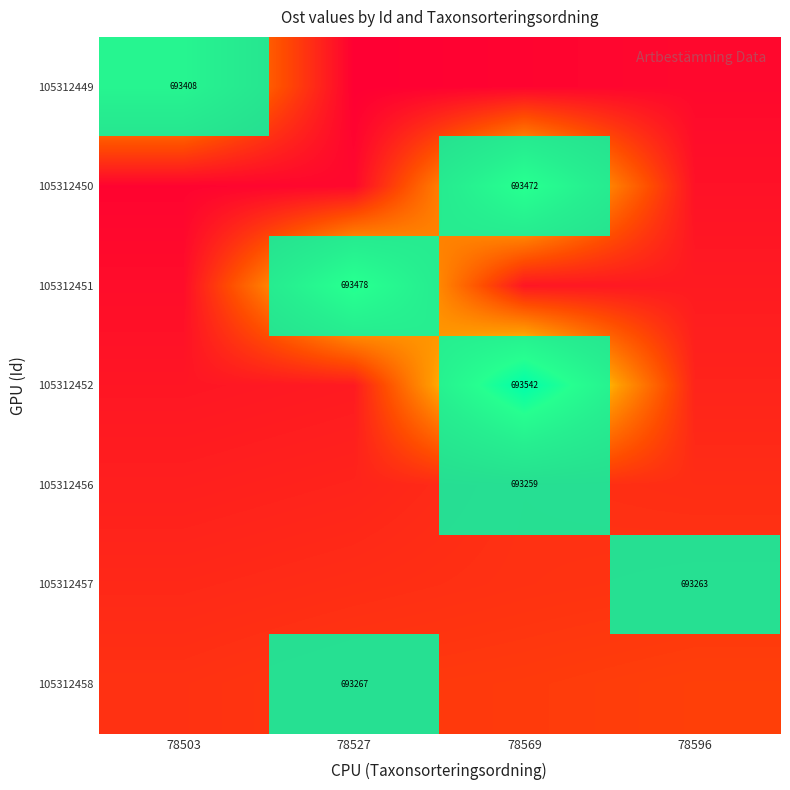

The 105312451 series shows 462889 at 78527. True or false?

False